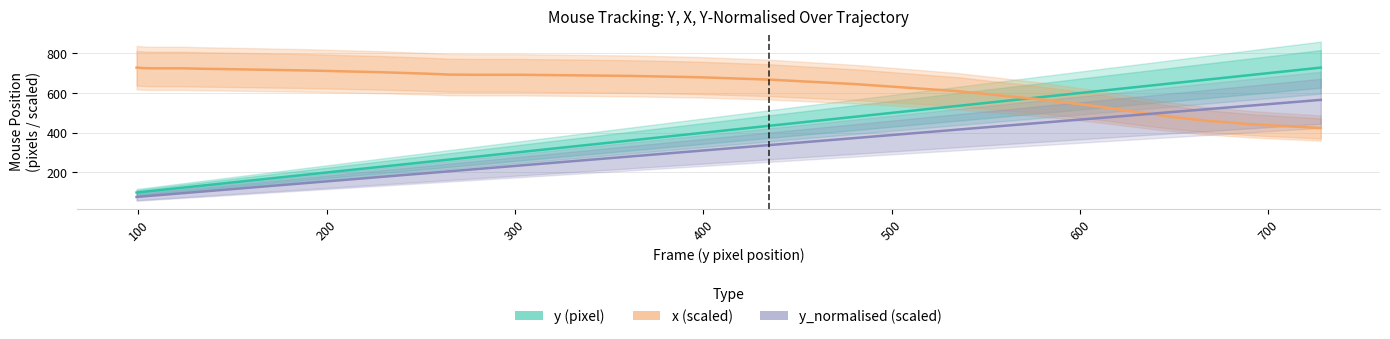

Is this an area chart (filled region under the line)?

No